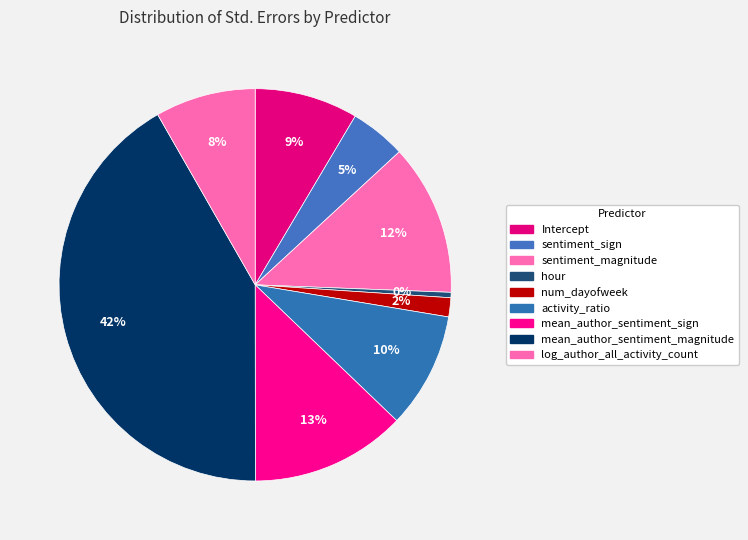

Between activity_ratio and log_author_all_activity_count, which is larger?

activity_ratio